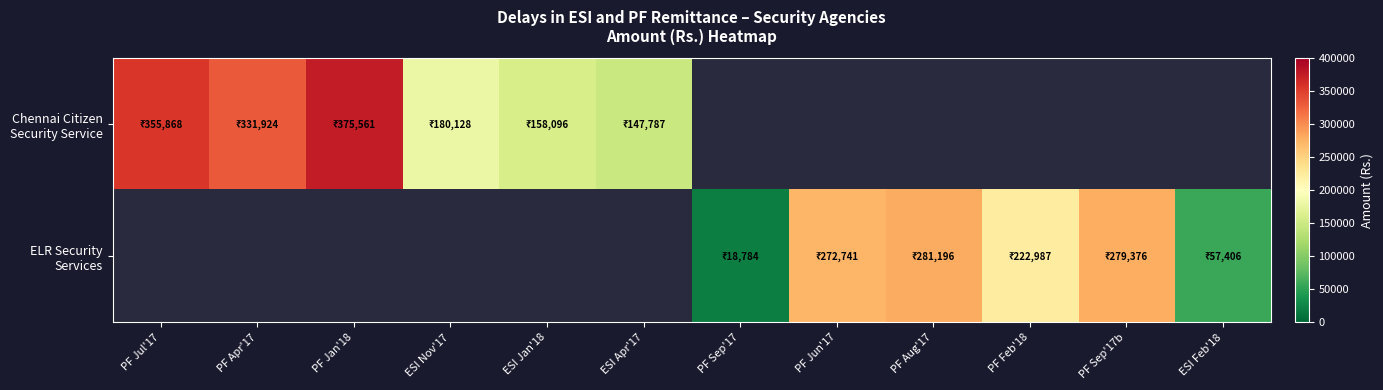

The value of Chennai Citizen Security Service at PF Jan'18 is 375561.0. True or false?

True